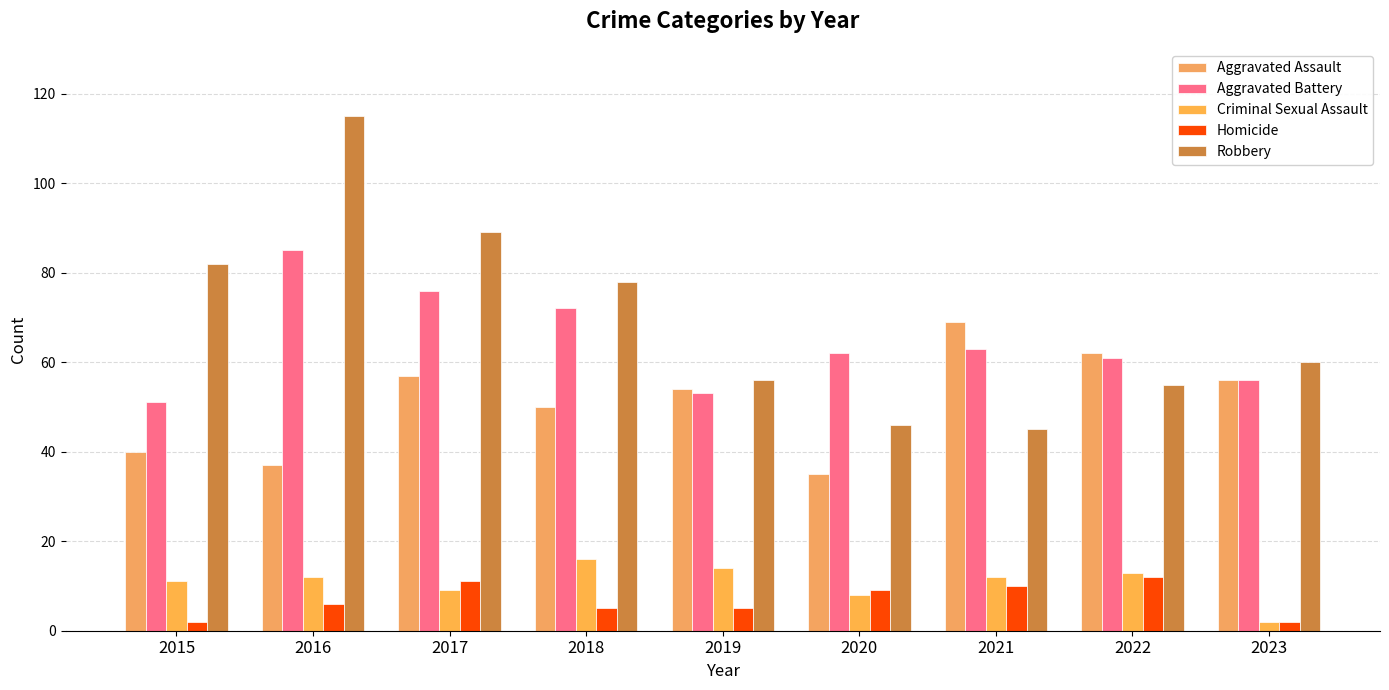

Which series changed the most between 2021 and 2022?

Robbery